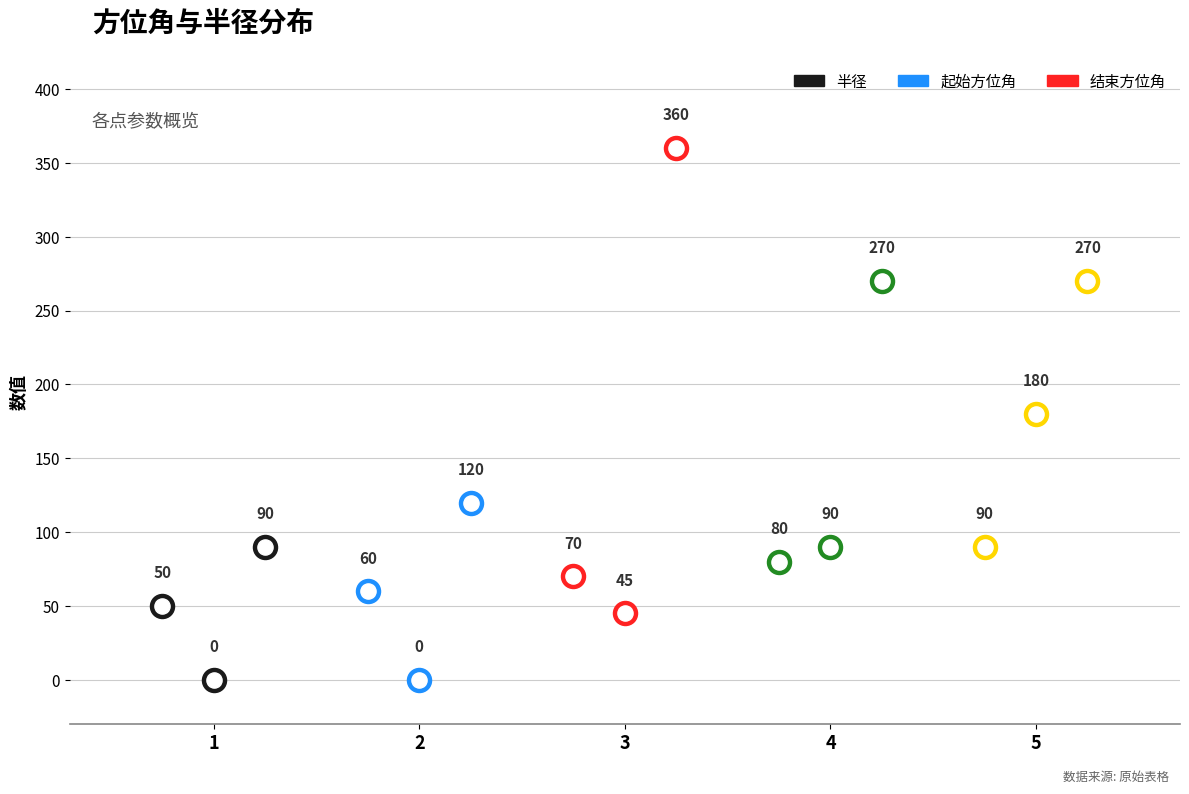

Which series has the widest spread of Y values?

结束方位角